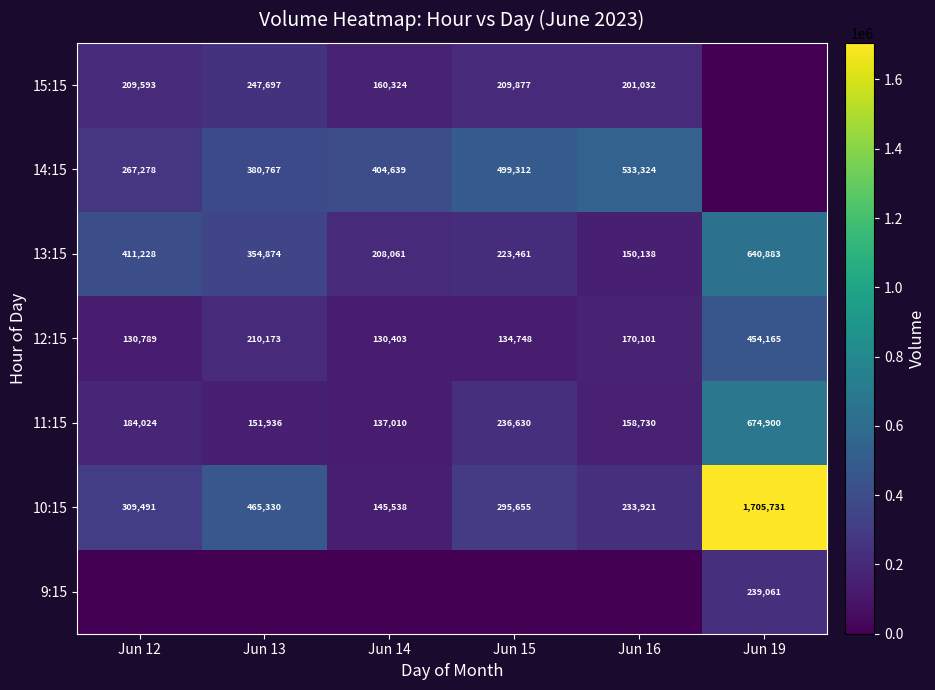

What is the spread (max minus min) of values at Jun 14?

404639